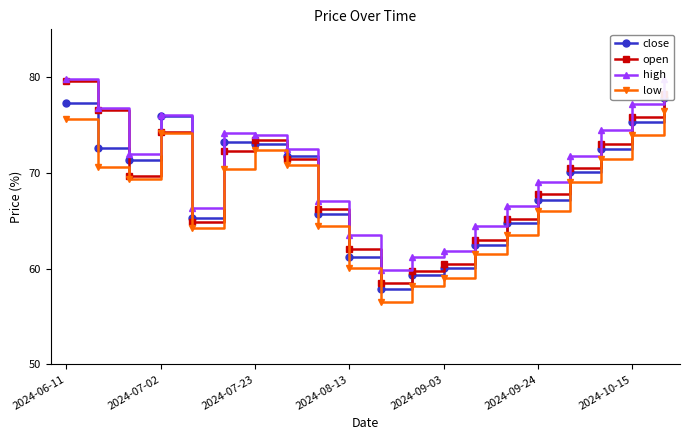

What position from the left is 13?

14